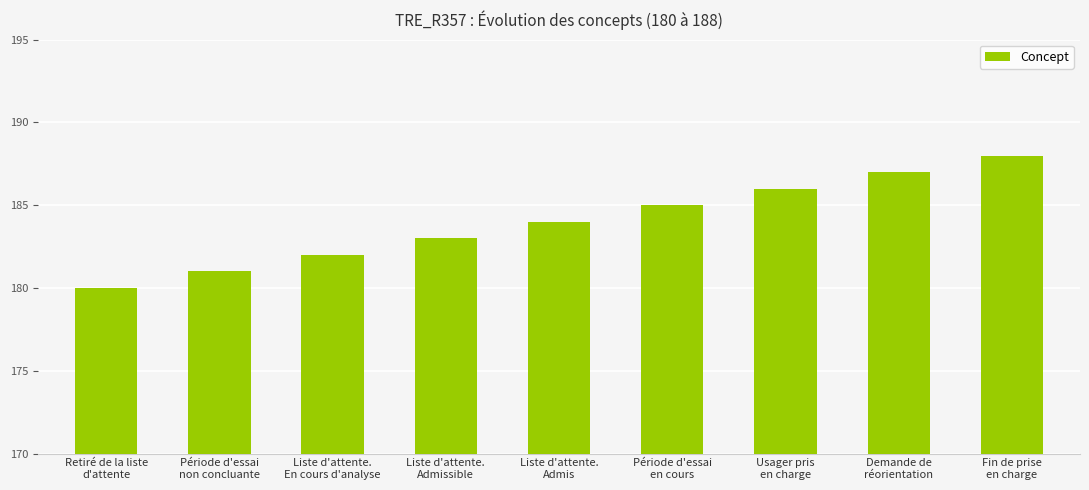

How many data points are less than 184?

4